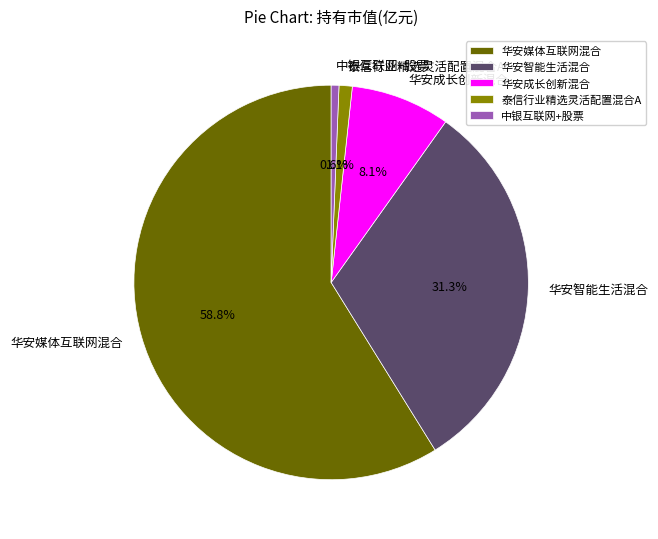

To the nearest percent, what is the difference between the 华安成长创新混合 and 中银互联网+股票 slice percentages?

8%